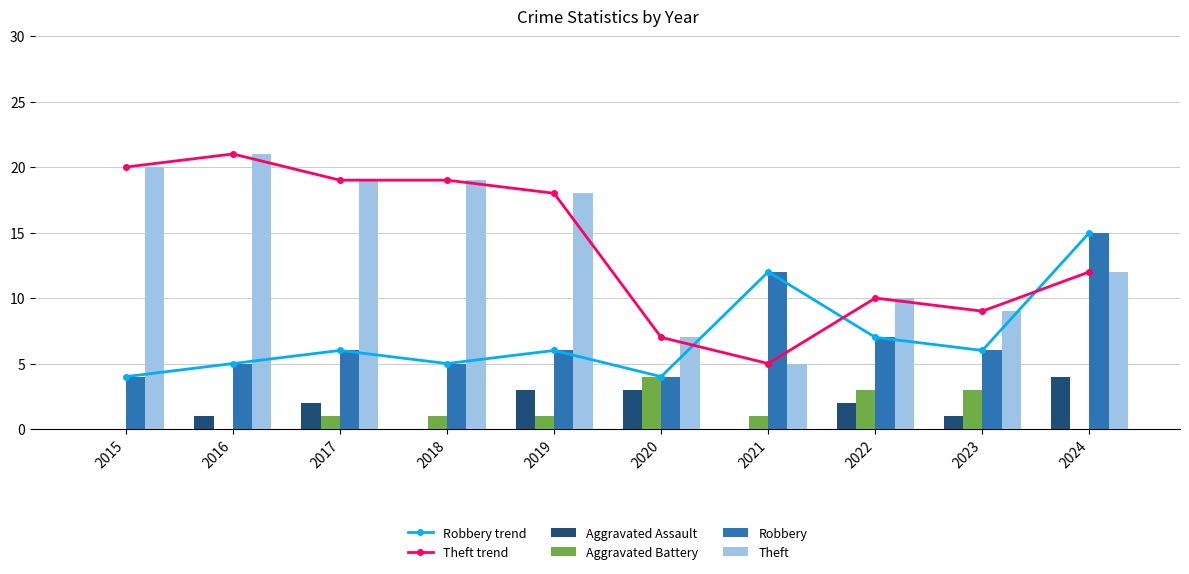

Which series has the largest total across all categories?

Theft trend